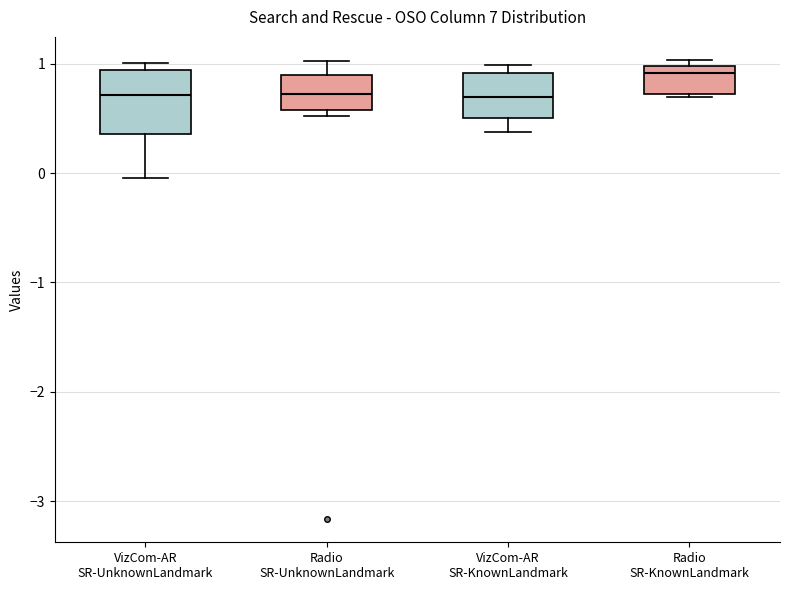

Reading left to right, read every box against the y-axis: the position of its median line, the range the box covers, and the ends of its whiskers. The values are not printed on the chart, so give them approximately, as read against the axis.

VizCom-AR SR-UnknownLandmark: median 0.7, box 0.4 to 0.9, whiskers 0.0 to 1.0
Radio SR-UnknownLandmark: median 0.7, box 0.6 to 0.9, whiskers 0.5 to 1.0
VizCom-AR SR-KnownLandmark: median 0.7, box 0.5 to 0.9, whiskers 0.4 to 1.0
Radio SR-KnownLandmark: median 0.9, box 0.7 to 1.0, whiskers 0.7 to 1.0 (just above the box's upper edge)